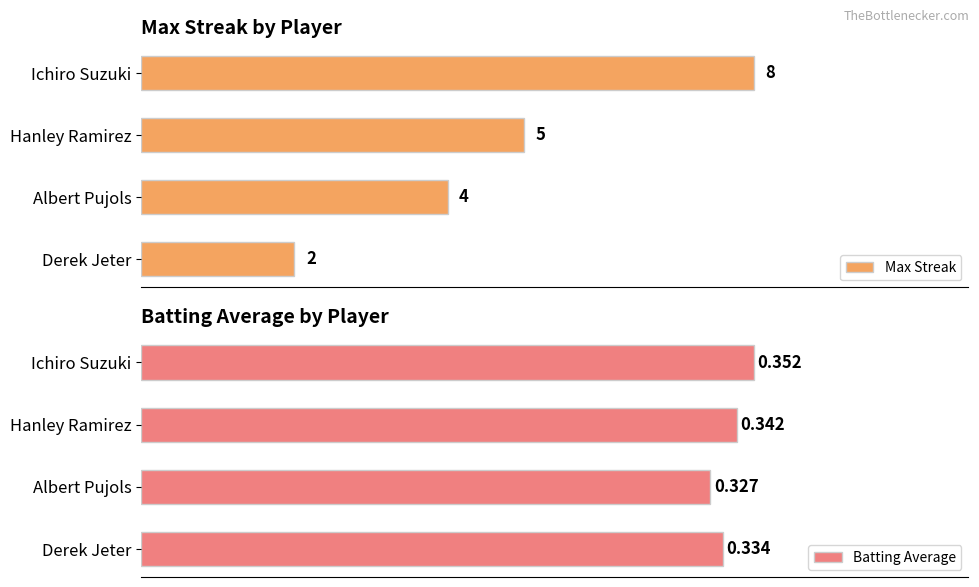

Reading right to left, transcribe all the data shown in this chart.

Max Streak: 2.0	4.0	5.0	8.0
Batting Average: 0.3	0.3	0.3	0.4